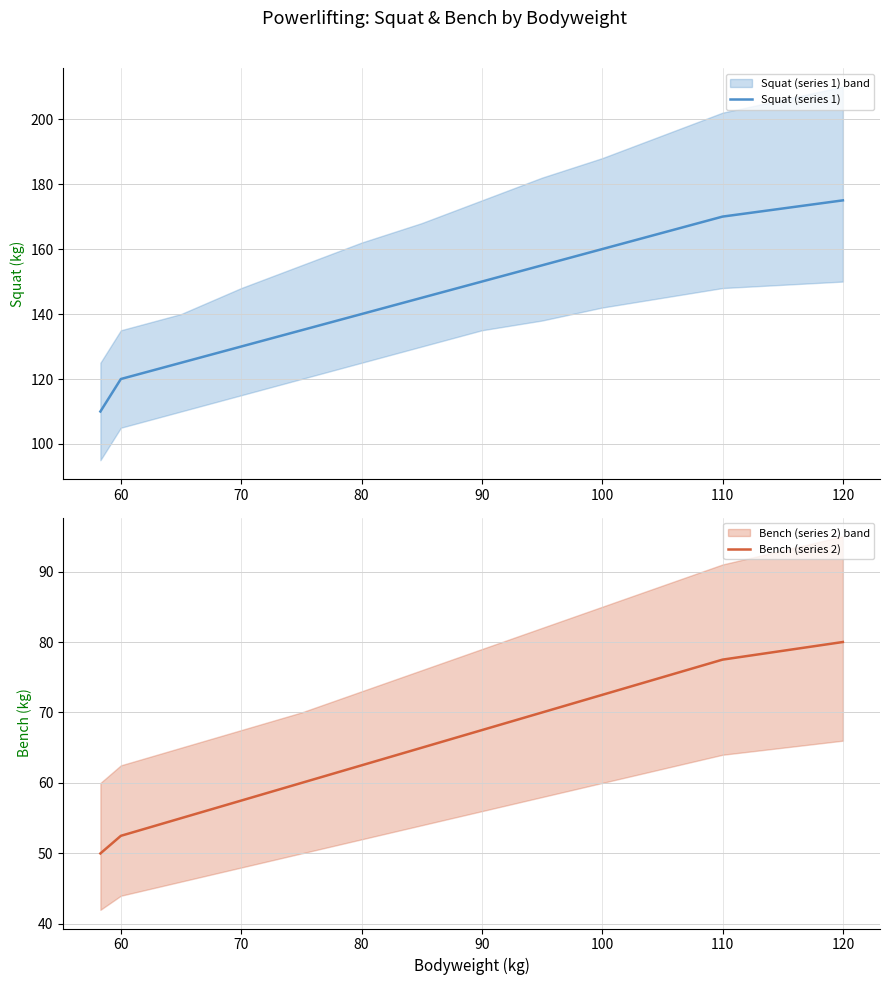

What are all the series names shown in the legend?

Squat (series 1), Bench (series 2)